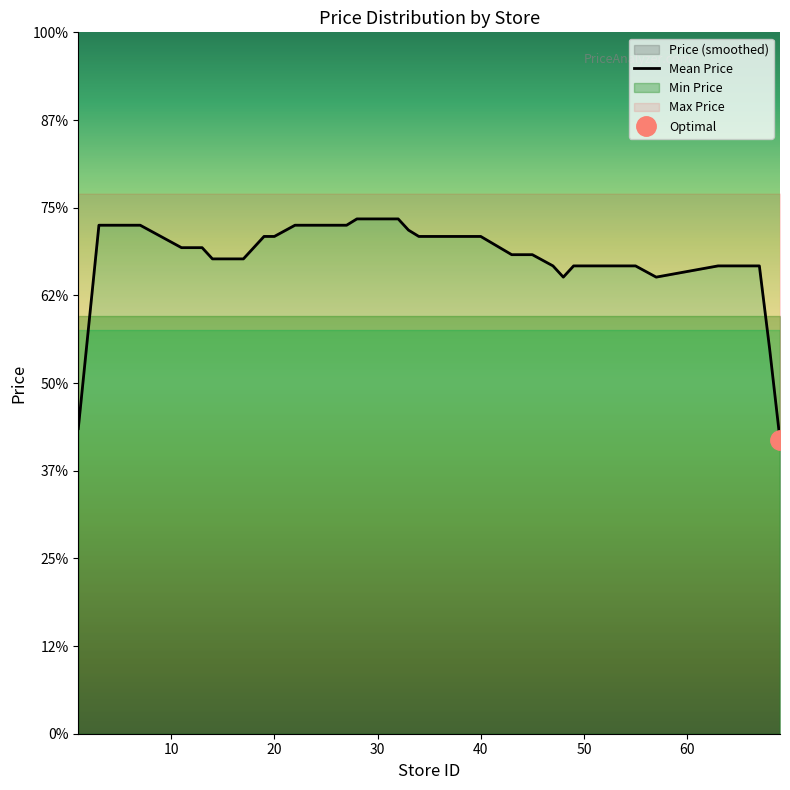

Is it true that the value at 20 is 14.2?

True